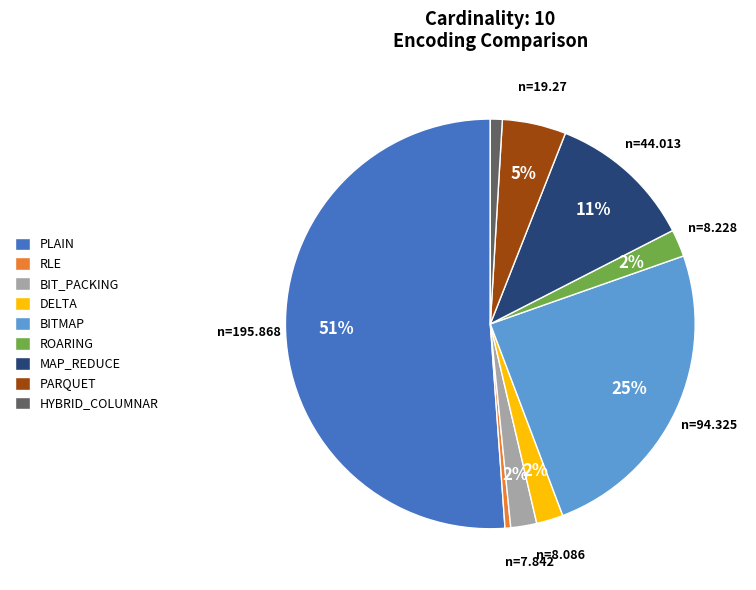

Combined, do HYBRID_COLUMNAR and BIT_PACKING account for over 50%?

No